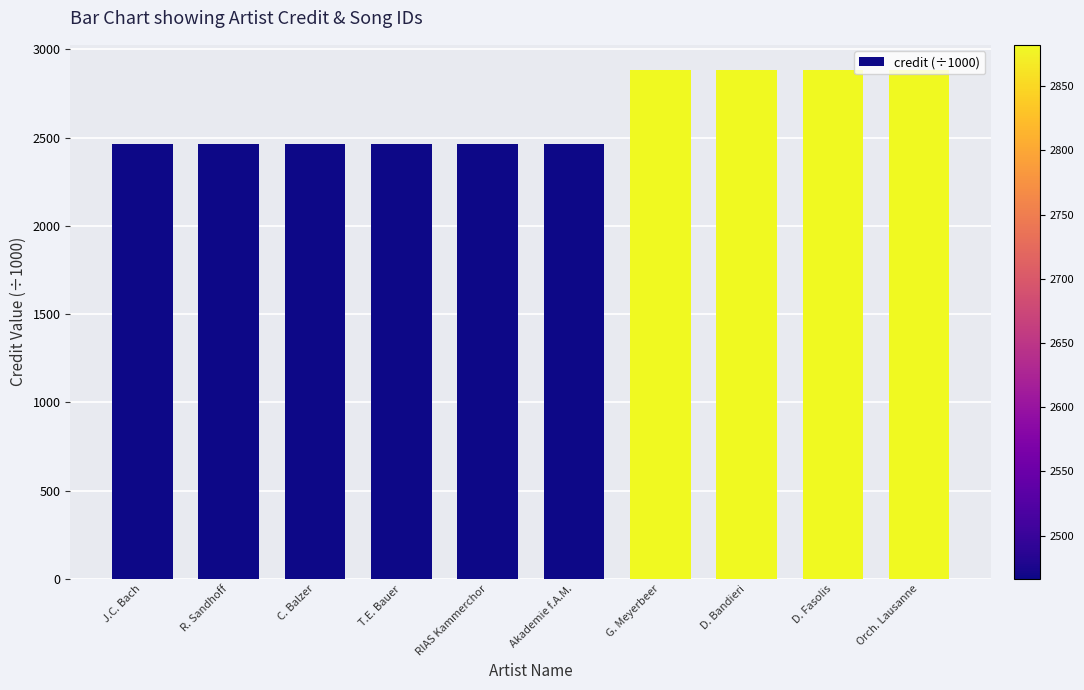

What is the average value?

2632.6